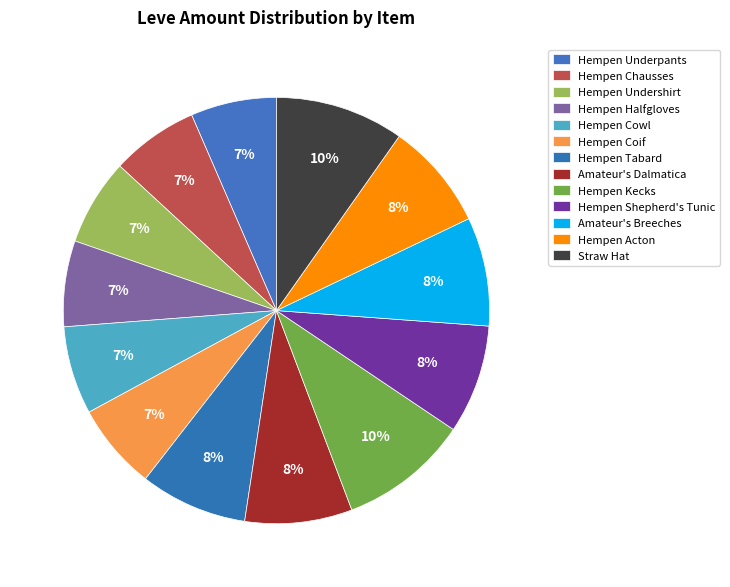

Does Hempen Underpants represent more than half of the total?

No